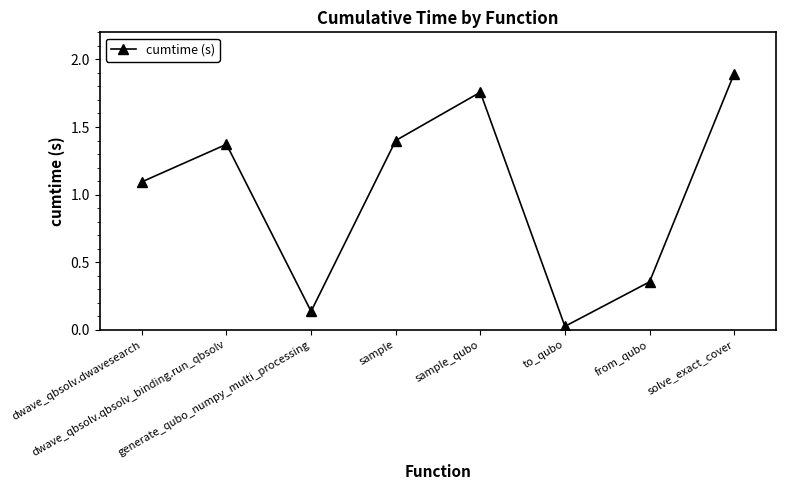

What is the value of the 1st point from the left?

1.1